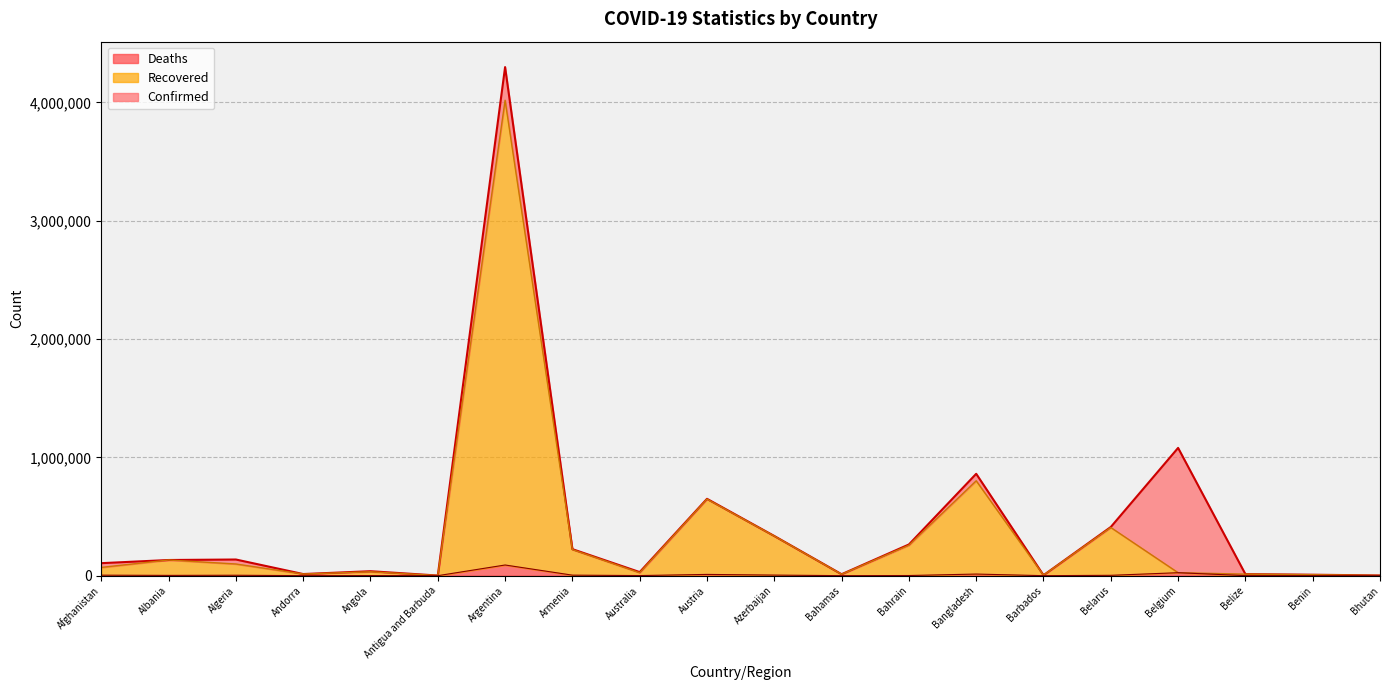

True or false: Deaths and Confirmed intersect in this chart.

False